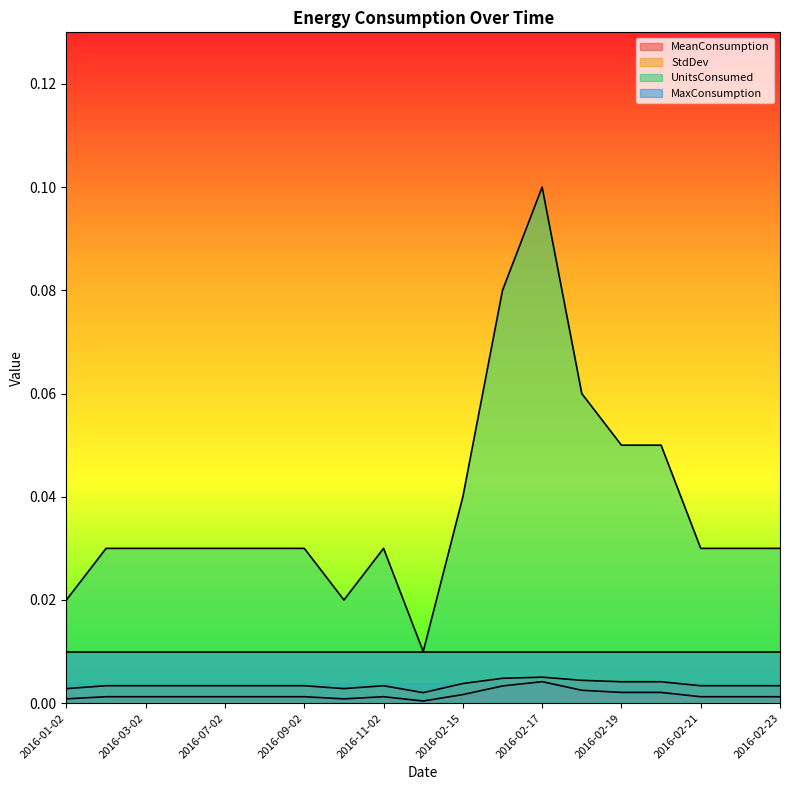

Which series has the widest spread of values?

UnitsConsumed